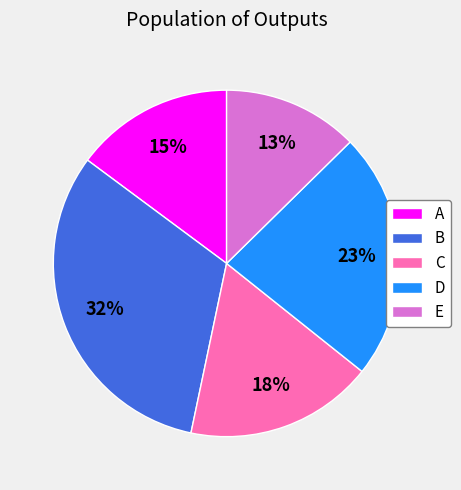

To the nearest percent, what portion does E represent?

13%